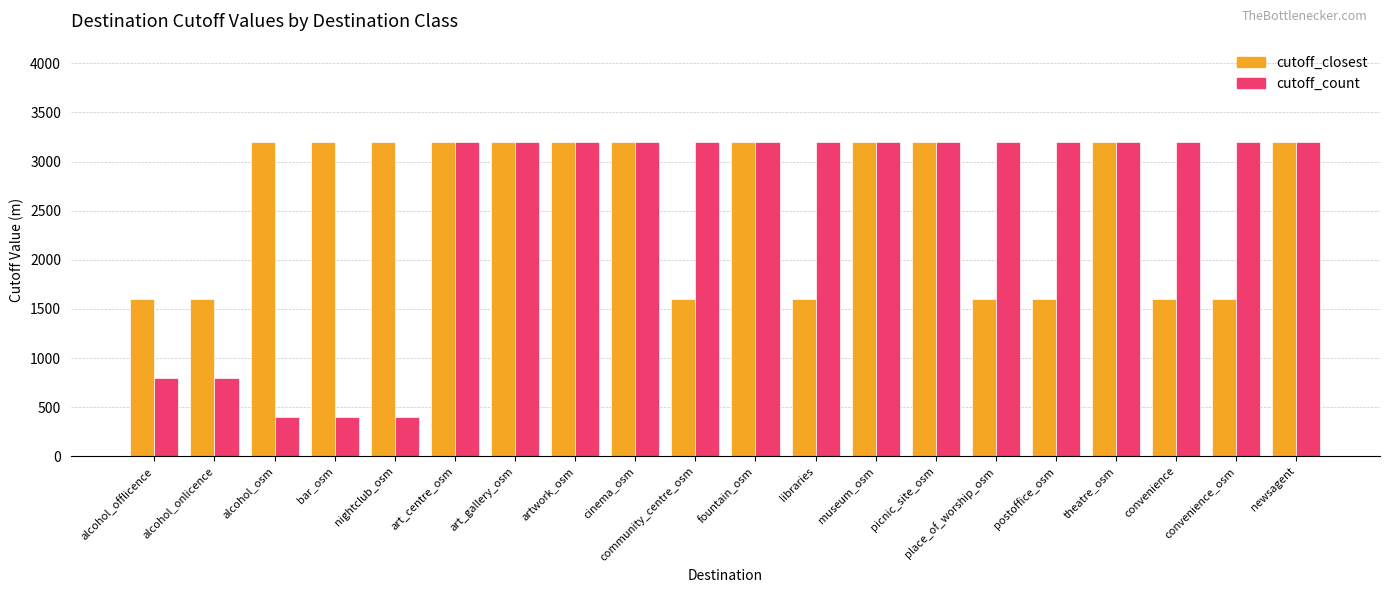

What is the difference between the maximum and minimum values in the cutoff_closest series?

1600